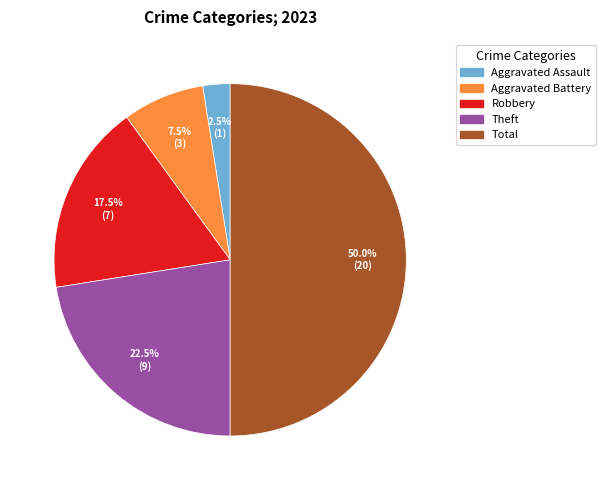

How much of the chart is everything except Theft?

77.5%